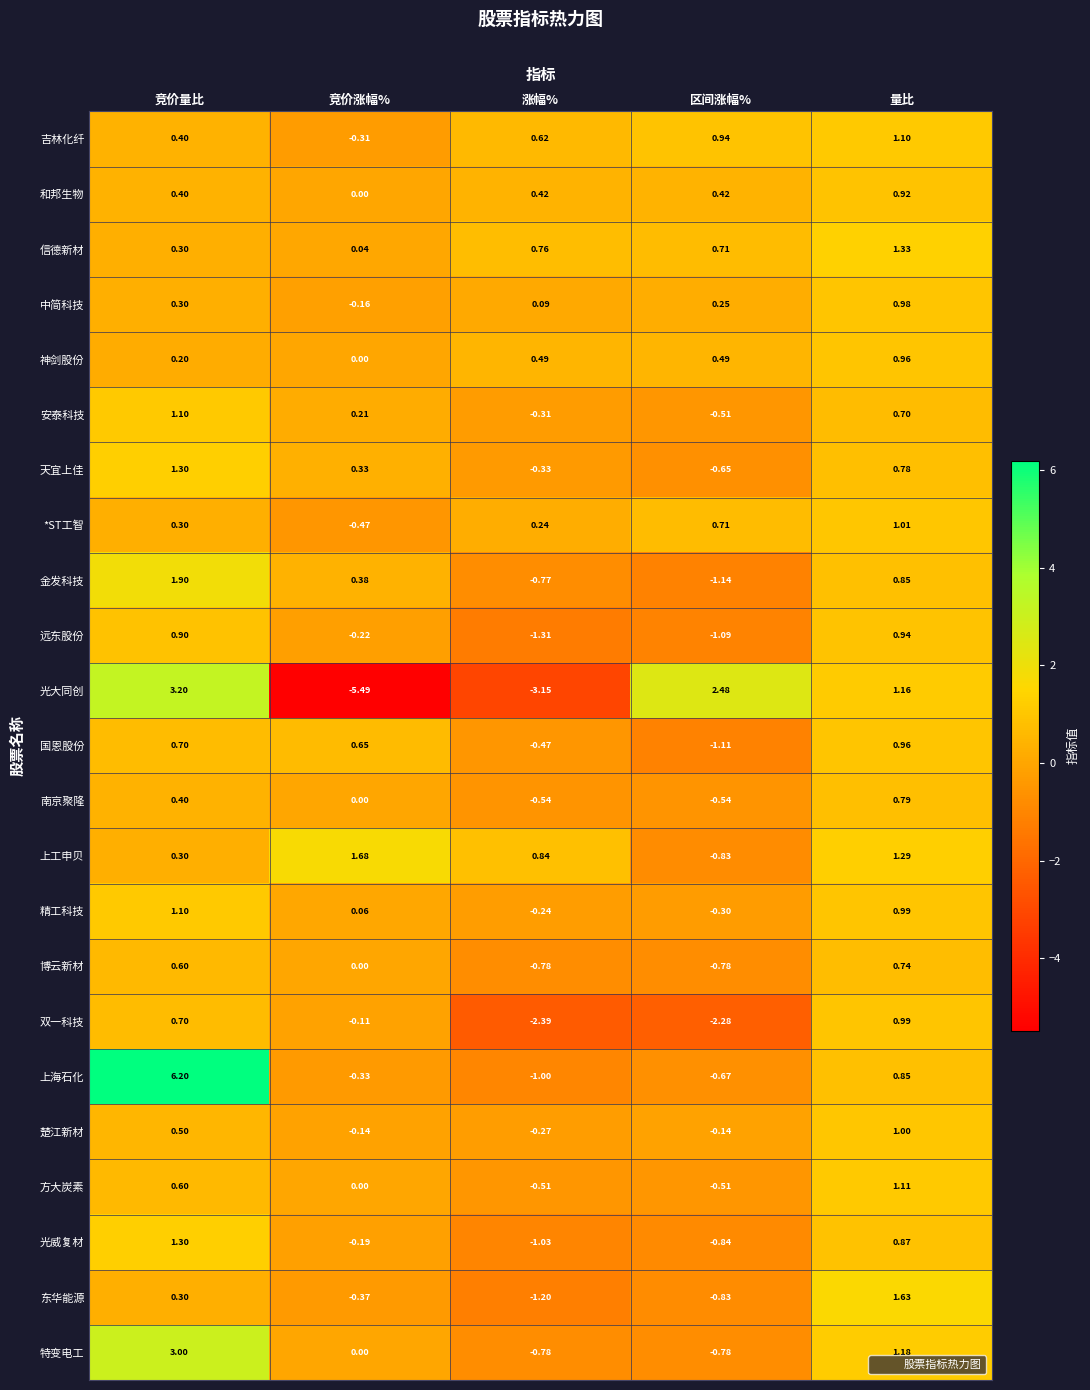

At which category is the sum across all series the highest?

竞价量比